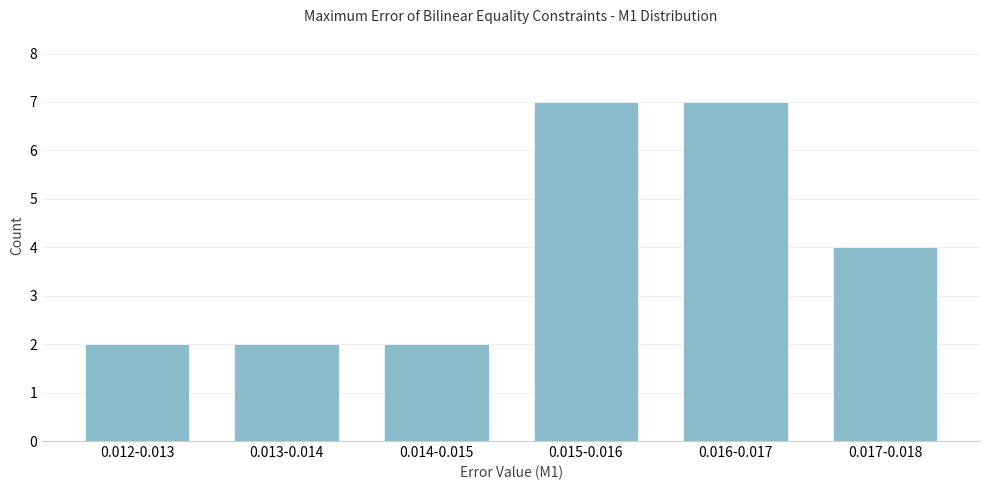

Reading left to right, what are all the values shown in this chart?

2	2	2	7	7	4